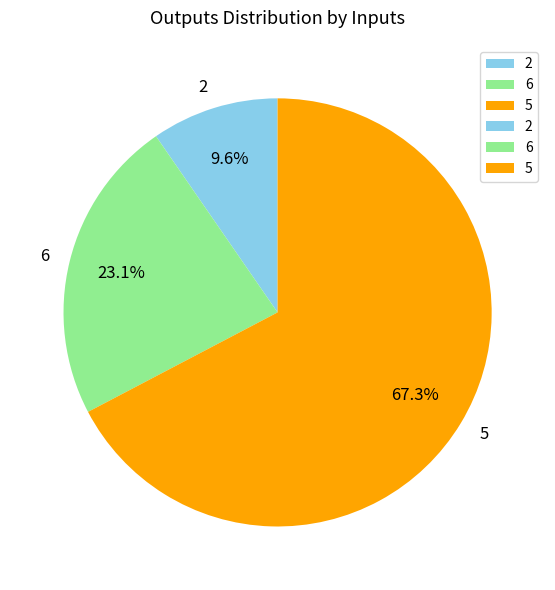

What percentage is the 5 slice, to the nearest percent?

67%